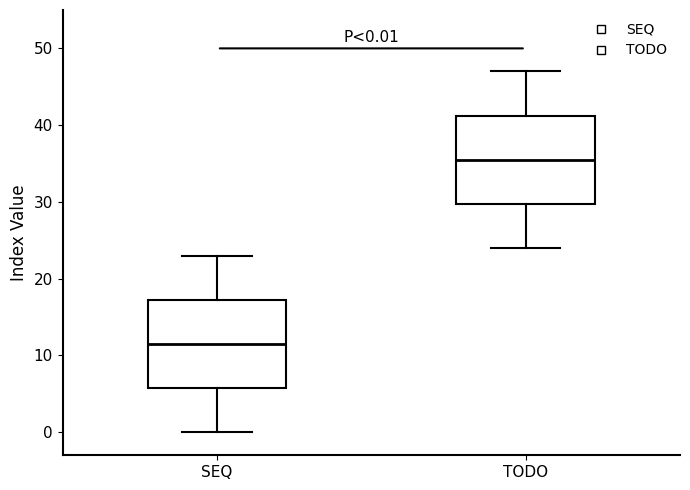

Which box has the highest median line?

TODO